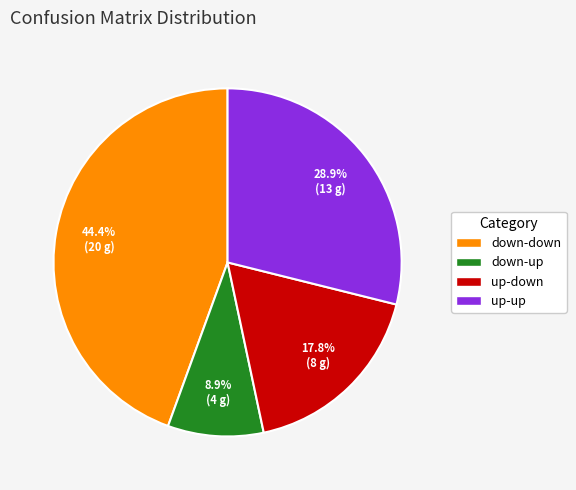

What percentage is the down-down slice, to the nearest percent?

44%